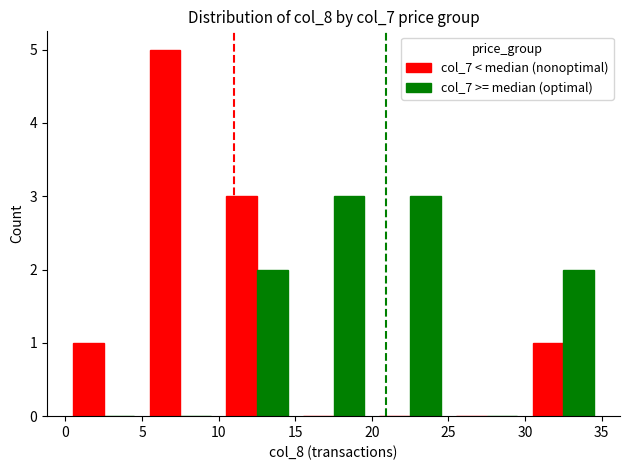

How many data points does each series have?

7